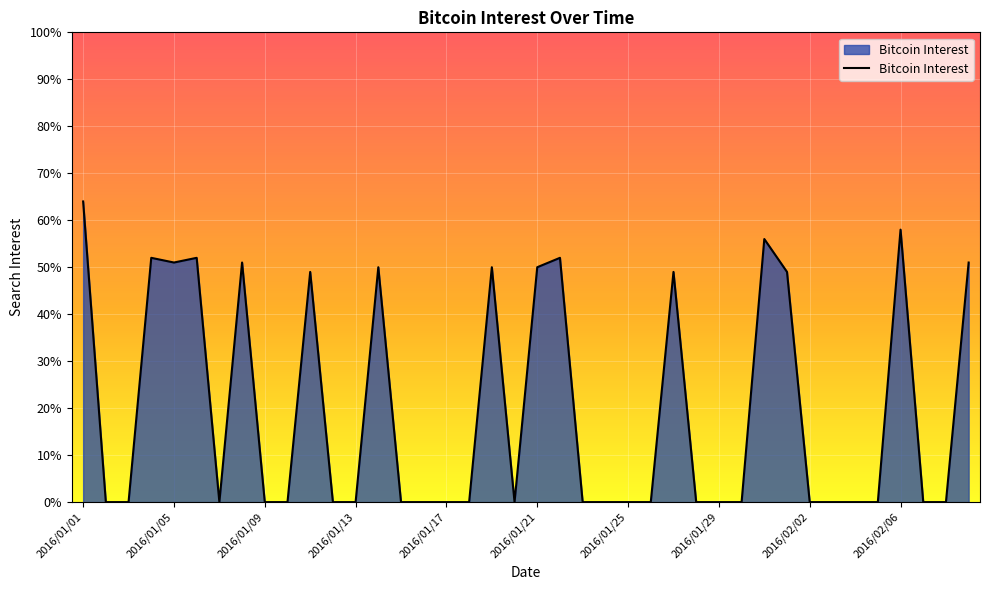

What is the difference between the maximum and minimum values?

64